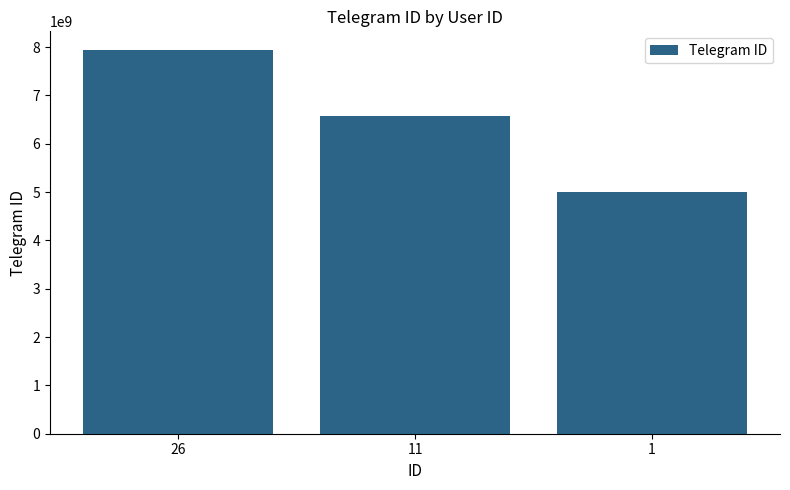

What is the difference between the values at 26 and 11?

1360696276